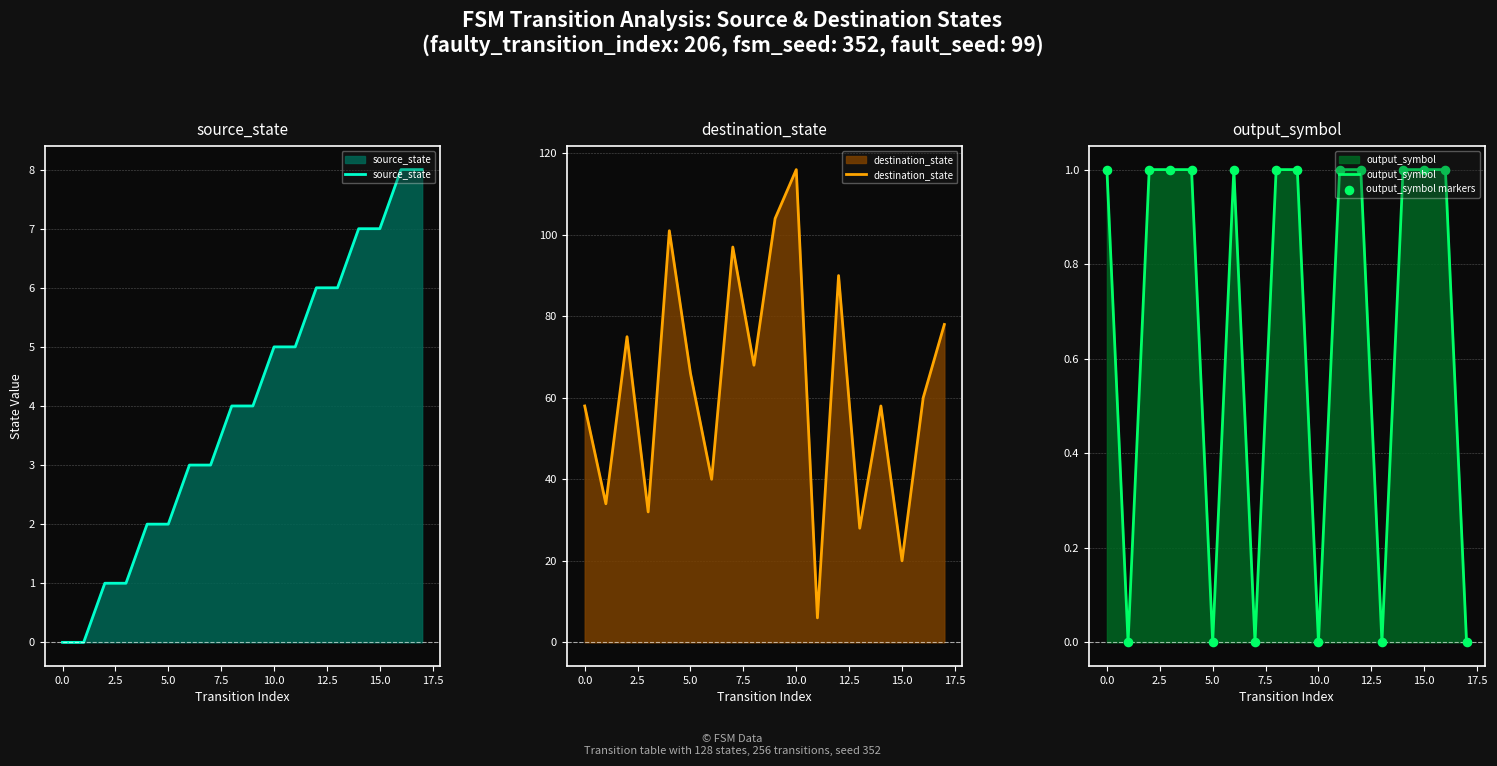

At which category is the sum across all series the highest?

10